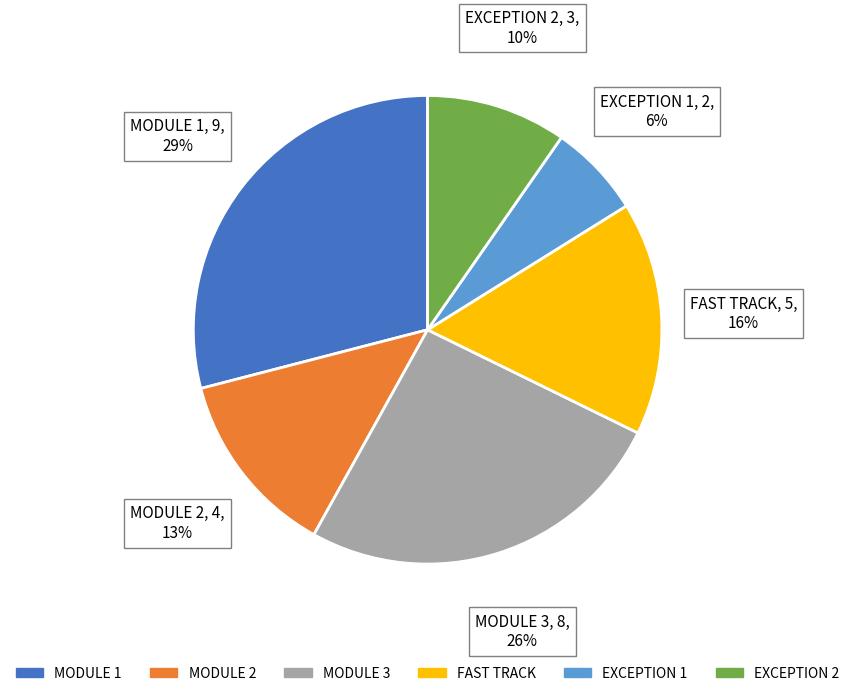

How many slices are in this pie chart?

6